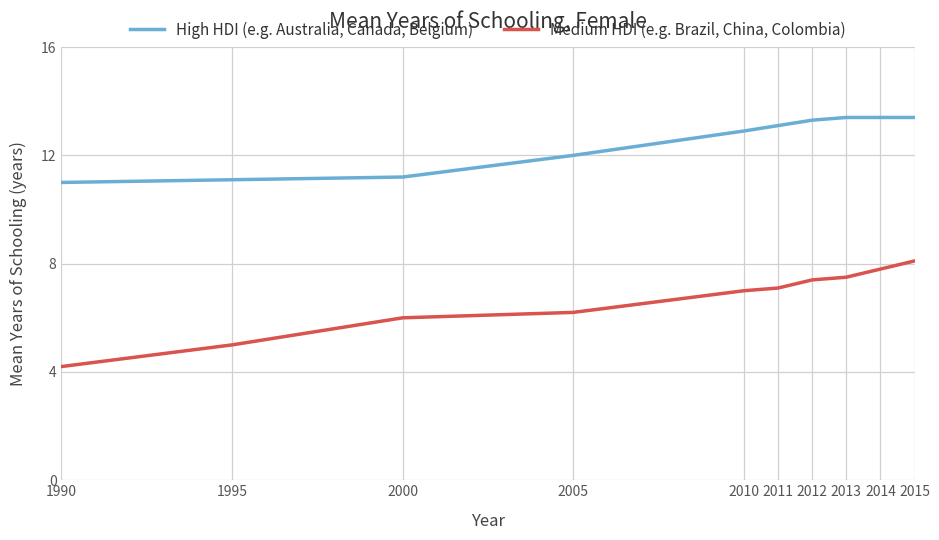

Reading right to left, extract all data points from this chart.

High HDI (e.g. Australia, Canada, Belgium): 2015=13.4	2014=13.4	2013=13.4	2012=13.3	2011=13.1	2010=12.9	2005=12.0	2000=11.2	1995=11.1	1990=11.0
Medium HDI (e.g. Brazil, China, Colombia): 2015=8.1	2014=7.8	2013=7.5	2012=7.4	2011=7.1	2010=7.0	2005=6.2	2000=6.0	1995=5.0	1990=4.2